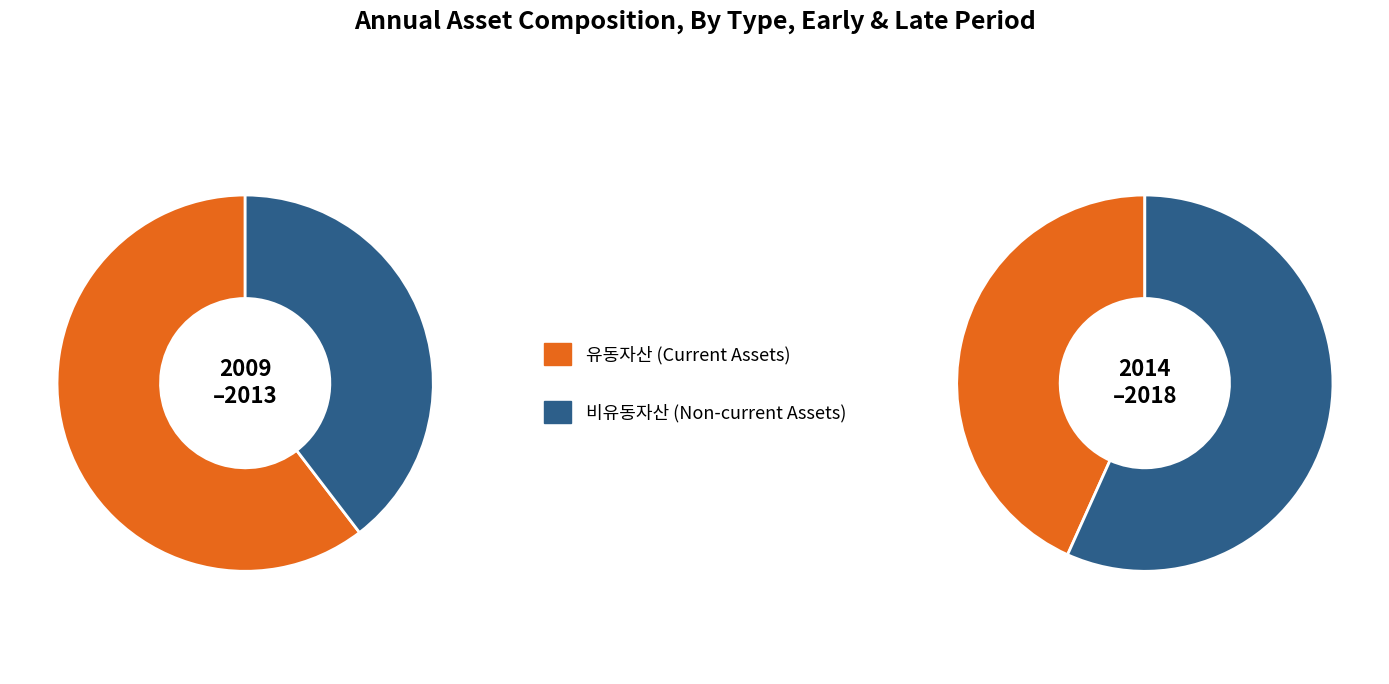

Which series has the widest spread of values?

비유동자산